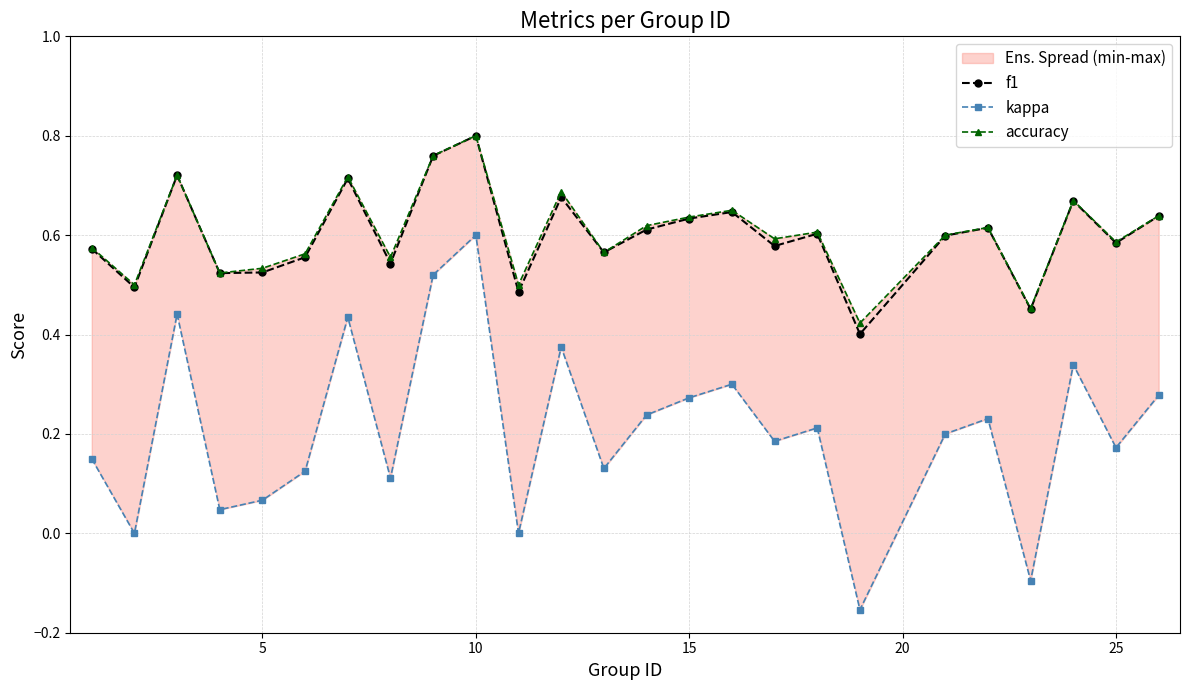

How many interior local valleys does the accuracy series have?

9